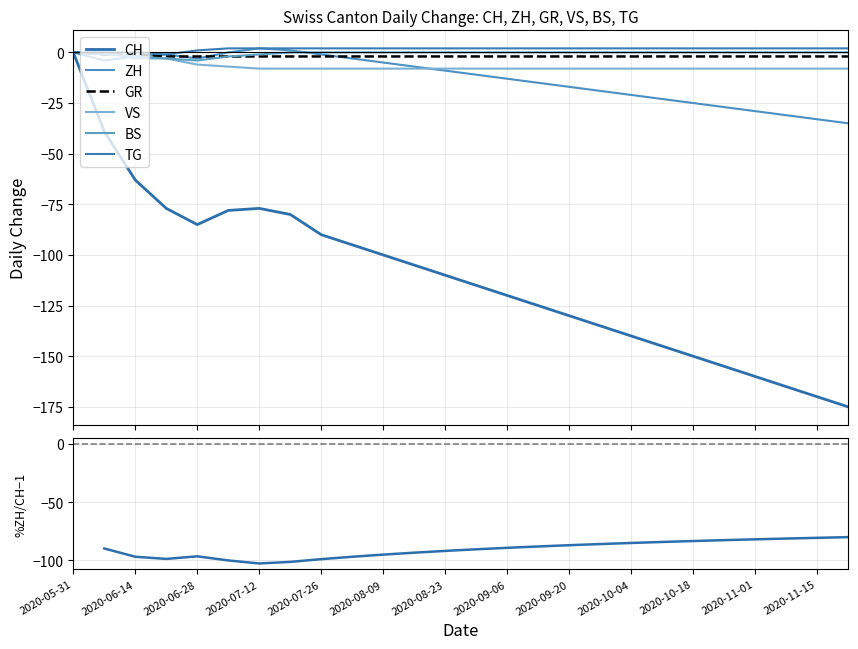

What is the sum of the VS values at 2020-07-26 and 2020-09-27?

-16